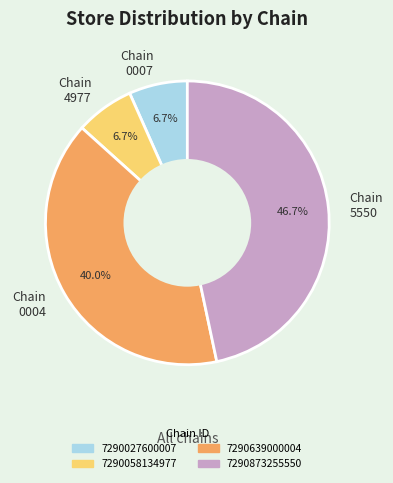

How many slices are in this pie chart?

4